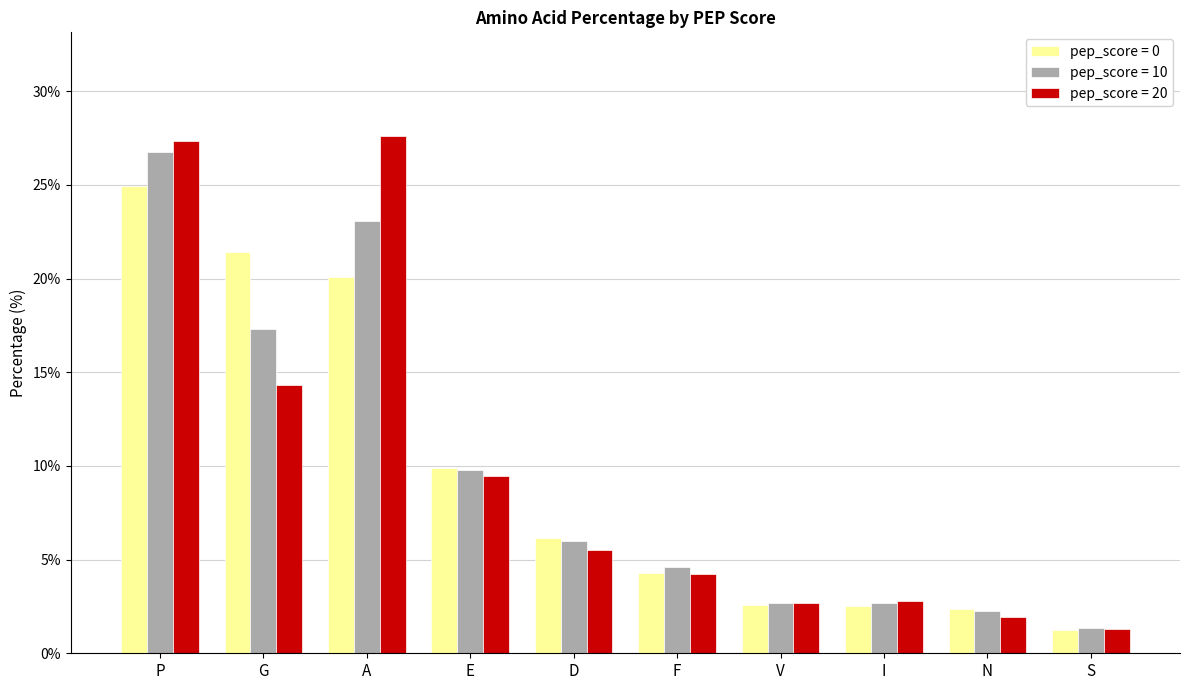

What is the value of the pep_score = 20 bar at the 10th from the left?

1.3